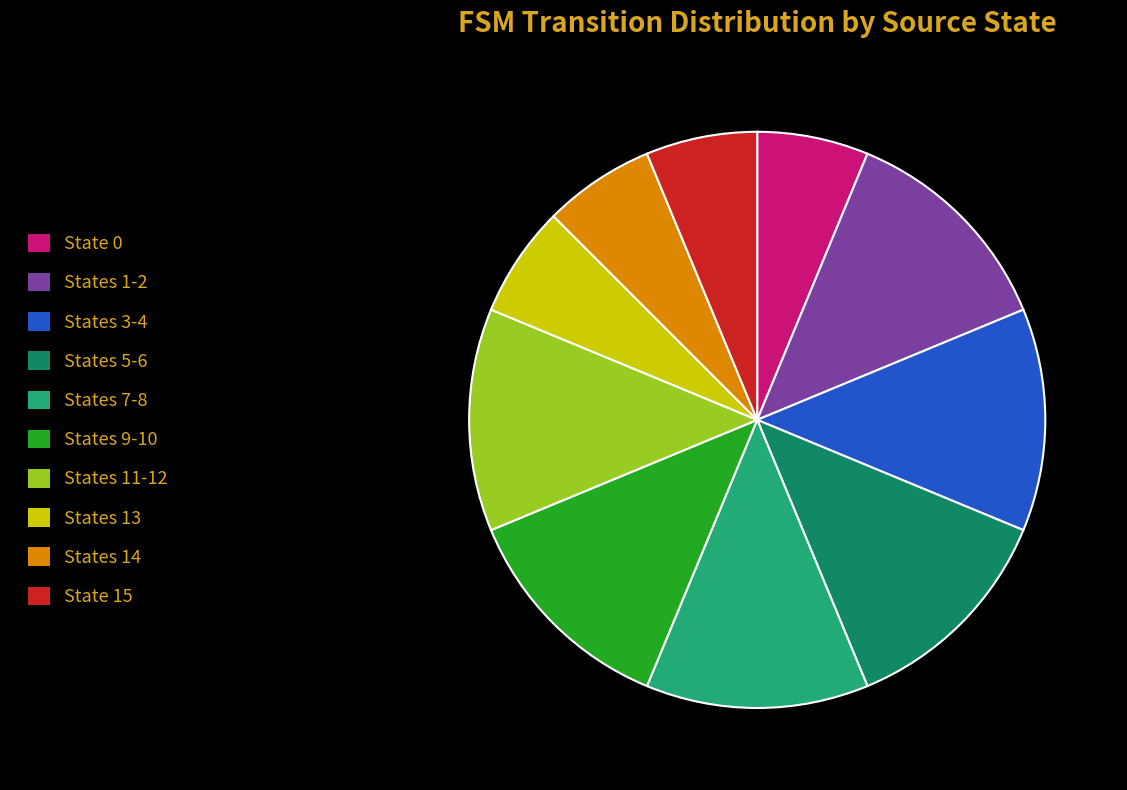

Count the number of slices in the pie.

10